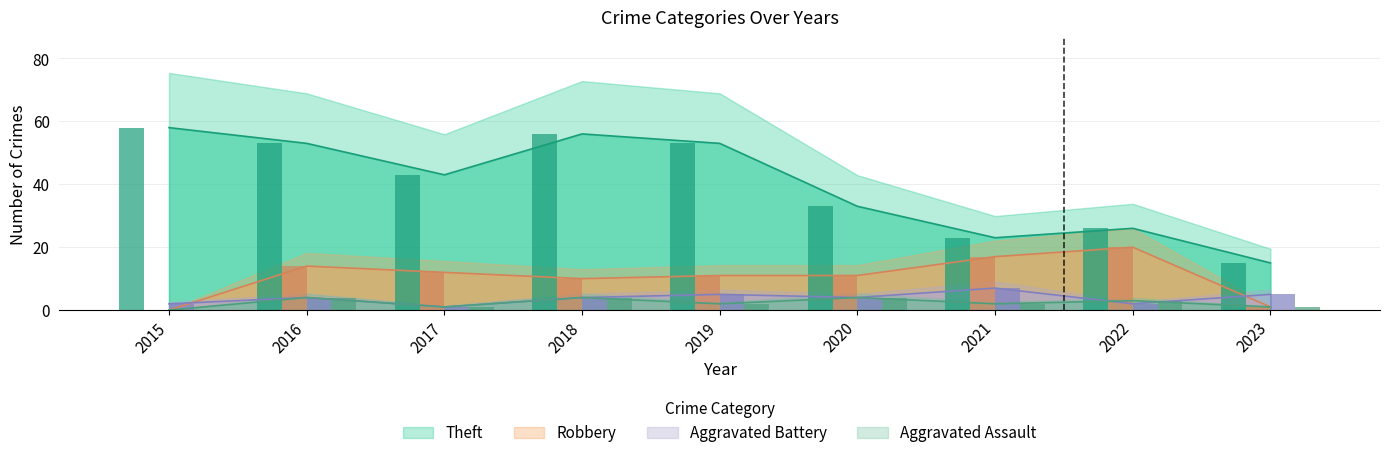

What is the difference between the maximum and minimum values in the Aggravated Battery series?

6